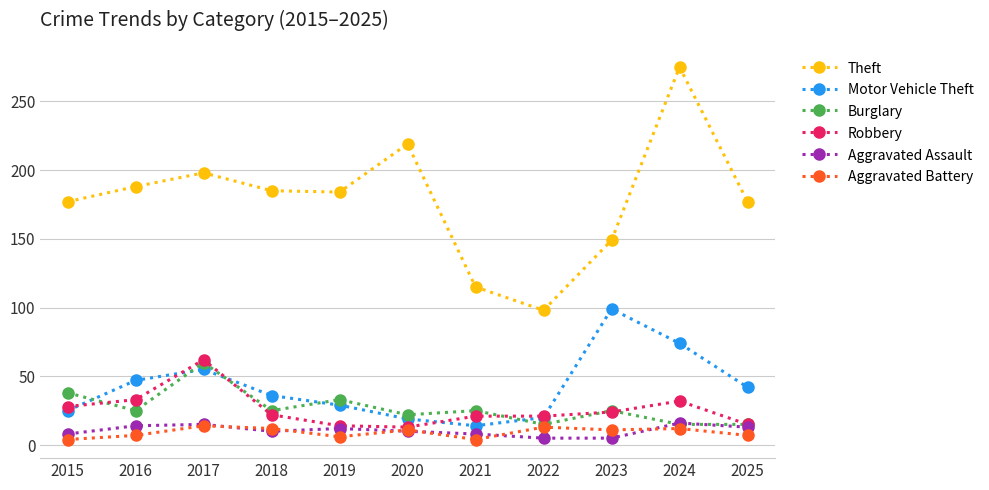

What is the minimum value shown in the chart?

4